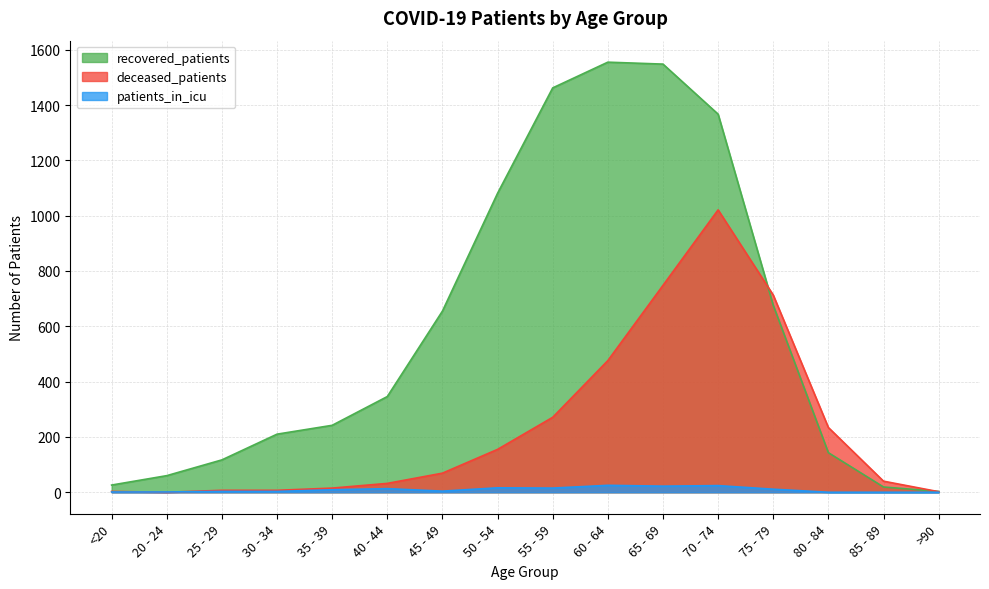

What is the value of the recovered_patients point at the 15th from the left?

19